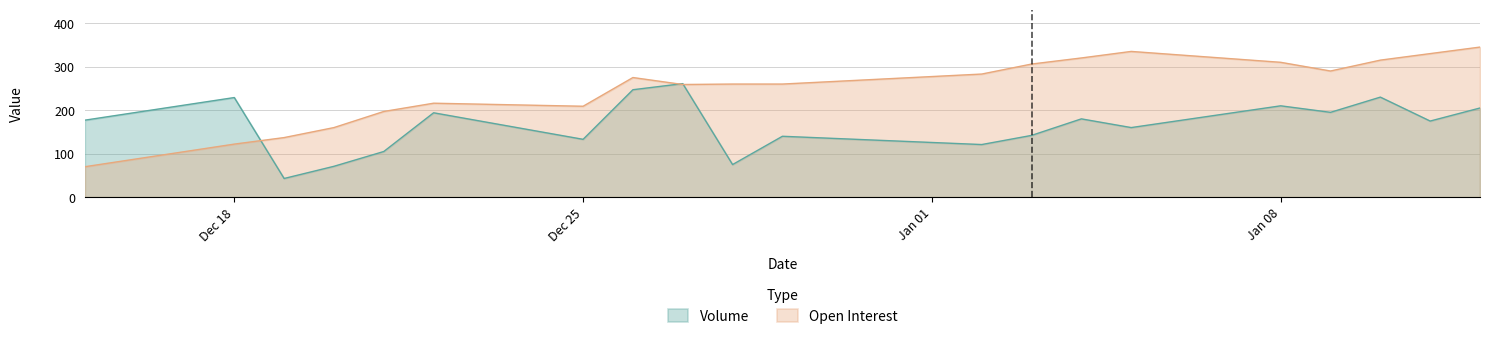

At which category does Open Interest reach its first local peak?

Dec 22, 2023